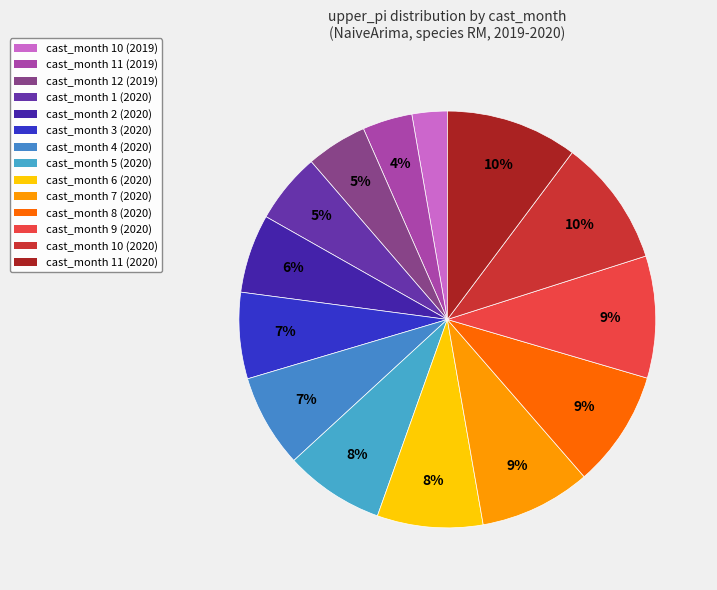

Rank the categories by value from lowest to highest.

10, 11, 12, 1, 2, 3, 4, 5, 6, 7, 8, 9, 10, 11